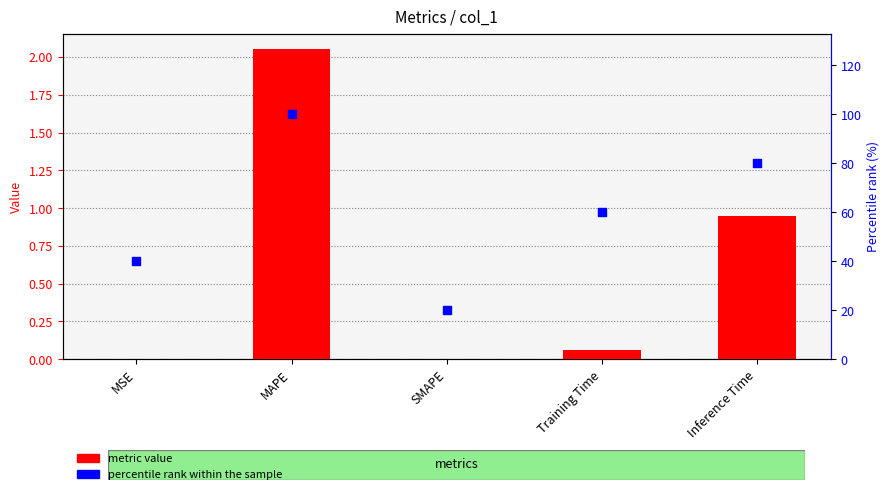

Is the value of percentile rank within the sample at MAPE greater than the value of metric value at Training Time?

Yes